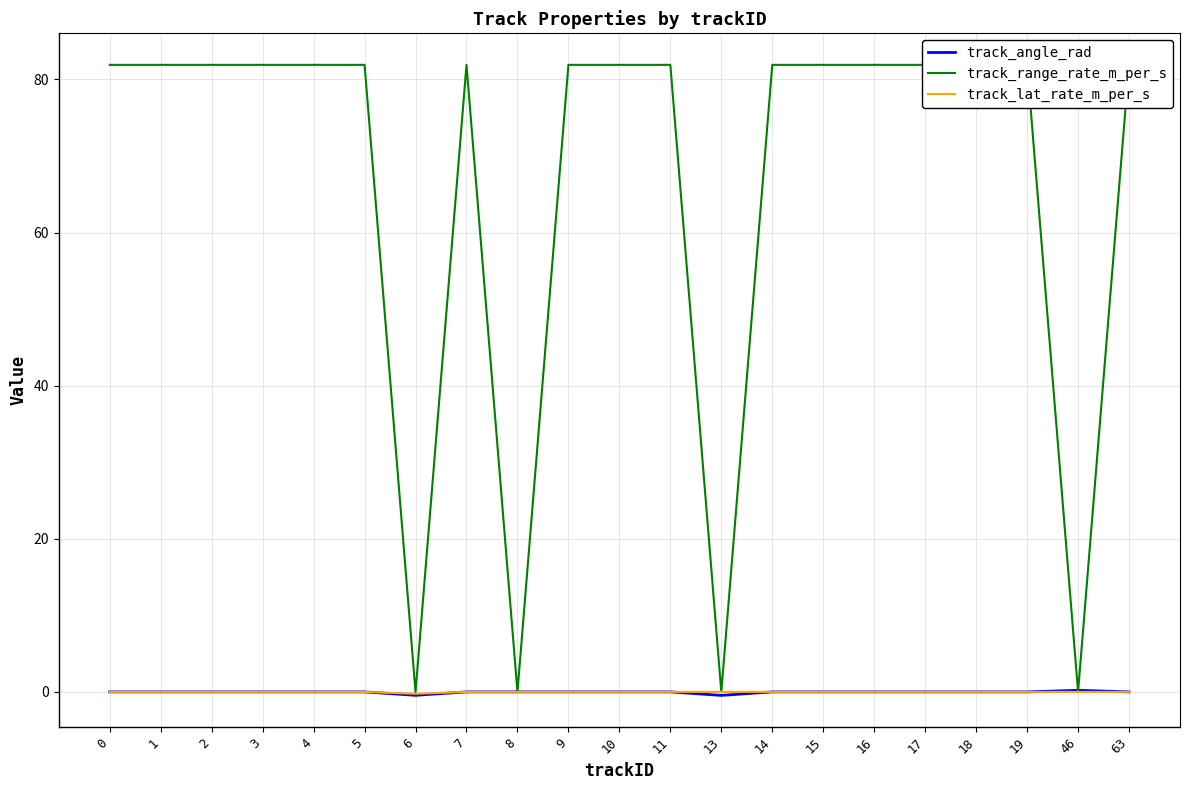

At which category does track_angle_rad reach its first local valley?

6